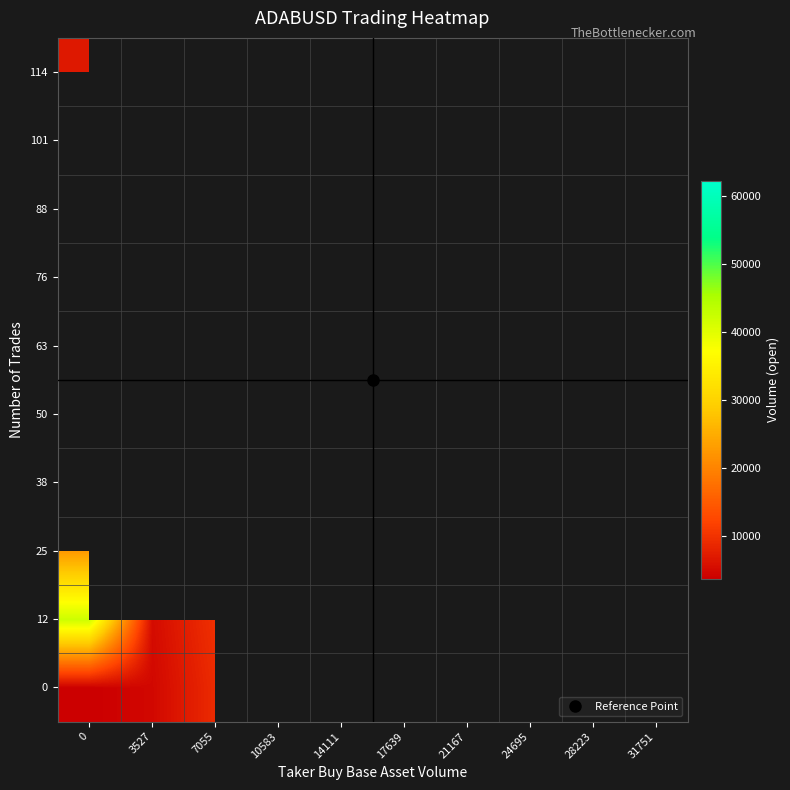

How many data points does each series have?

10